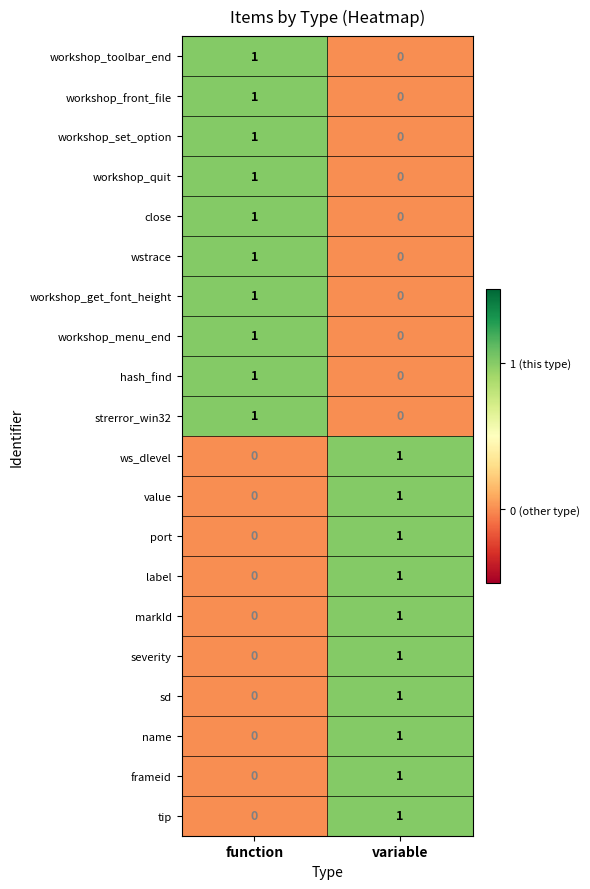

What is the total value across all series at variable?

10